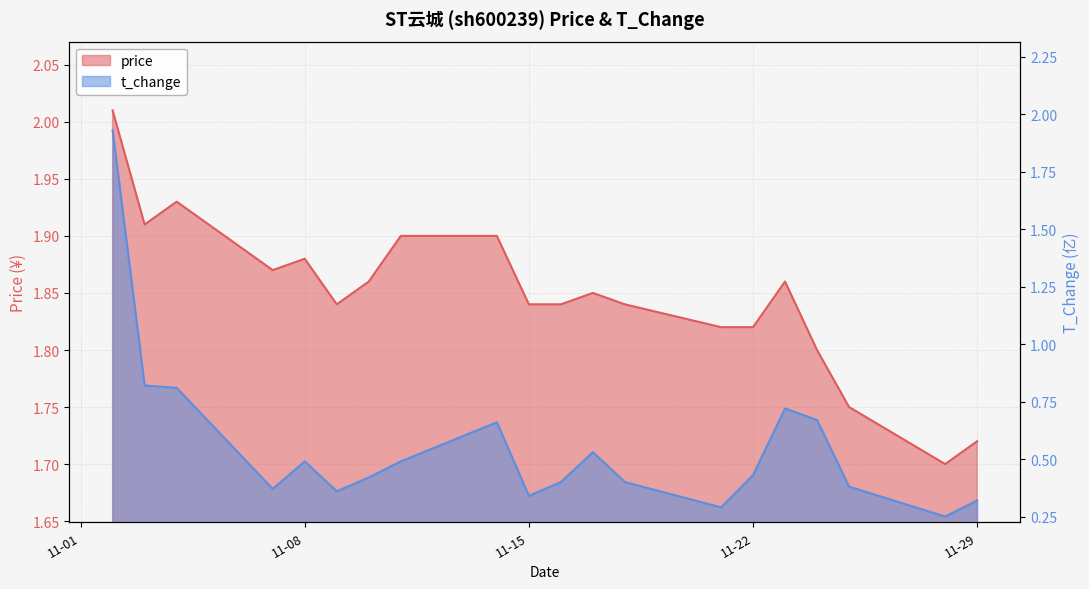

Which category has the lowest value across all series?

2022-11-28